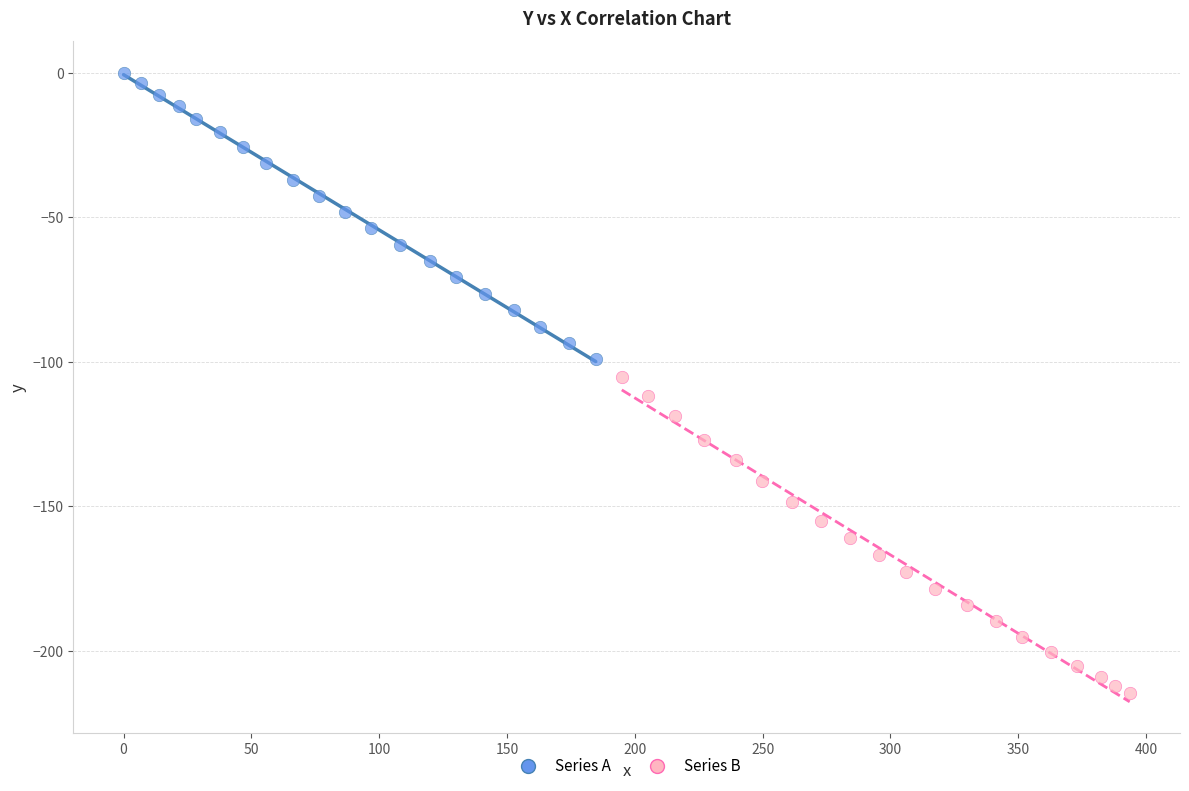

Which series has the largest Y range (max minus min)?

Series B